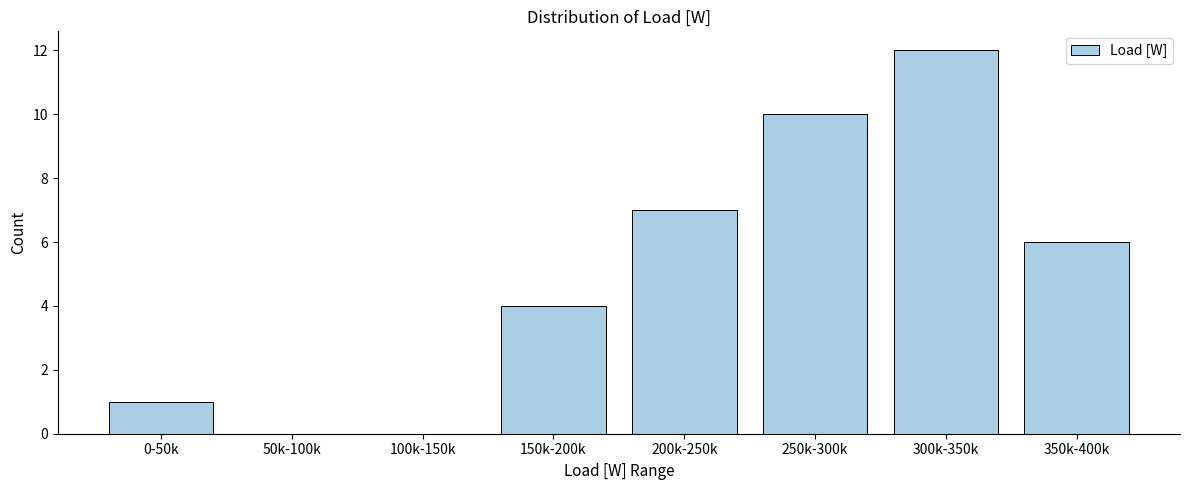

Reading left to right, transcribe all the data shown in this chart.

0-50k=1	50k-100k=0	100k-150k=0	150k-200k=4	200k-250k=7	250k-300k=10	300k-350k=12	350k-400k=6